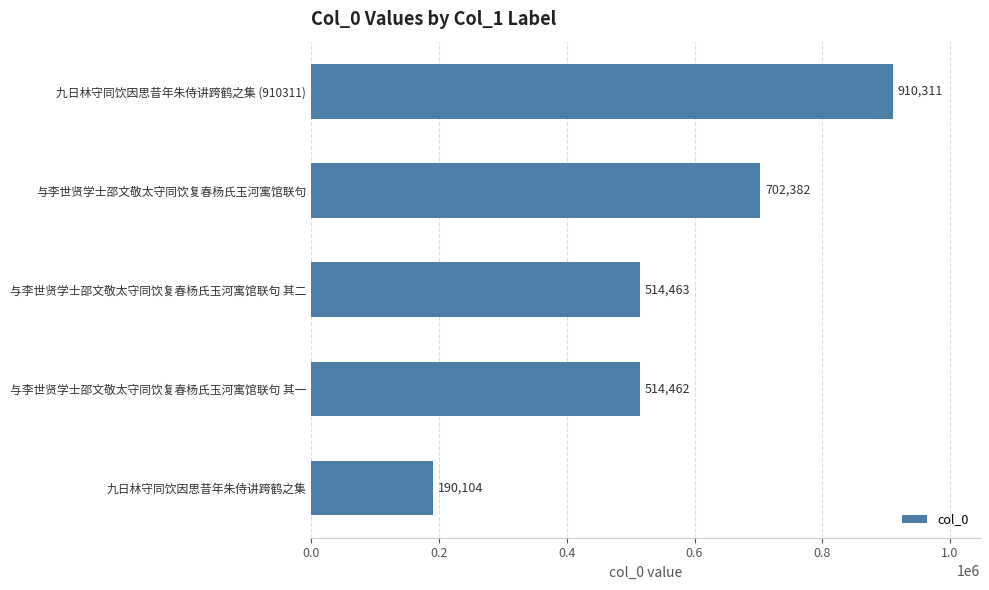

List the labels in order of value, largest first.

九日林守同饮因思昔年朱侍讲跨鹤之集 (910311), 与李世贤学士邵文敬太守同饮复春杨氏玉河寓馆联句, 与李世贤学士邵文敬太守同饮复春杨氏玉河寓馆联句 其二, 与李世贤学士邵文敬太守同饮复春杨氏玉河寓馆联句 其一, 九日林守同饮因思昔年朱侍讲跨鹤之集